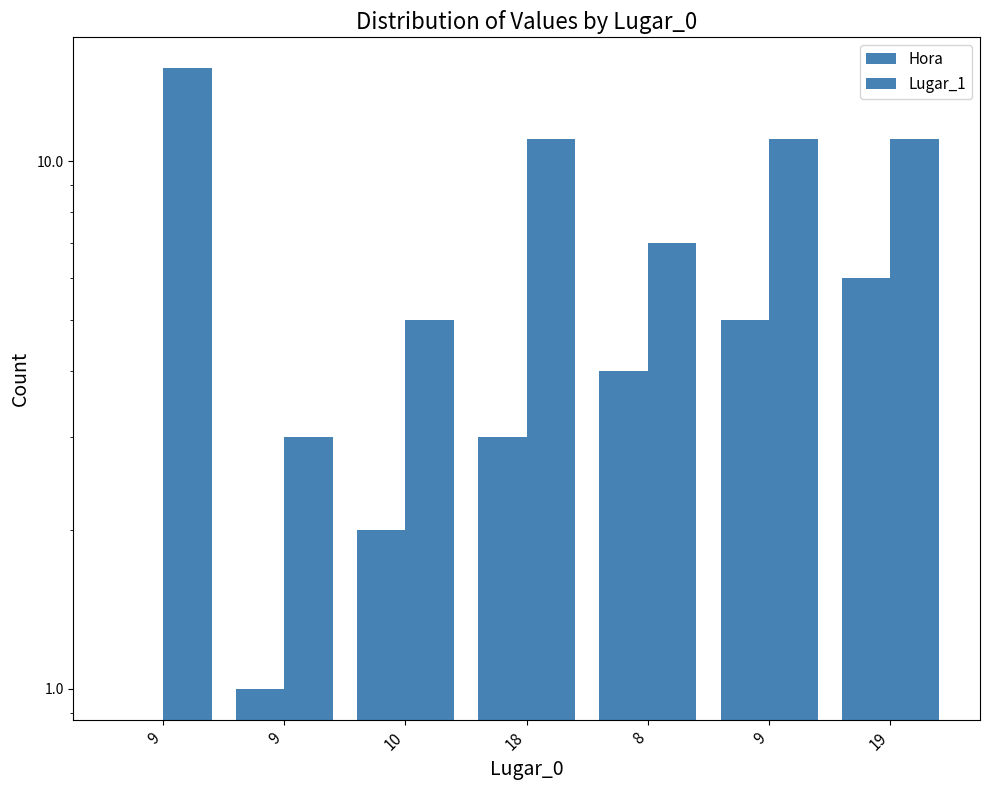

List the series in order of their peak value, highest first.

Lugar_1, Hora